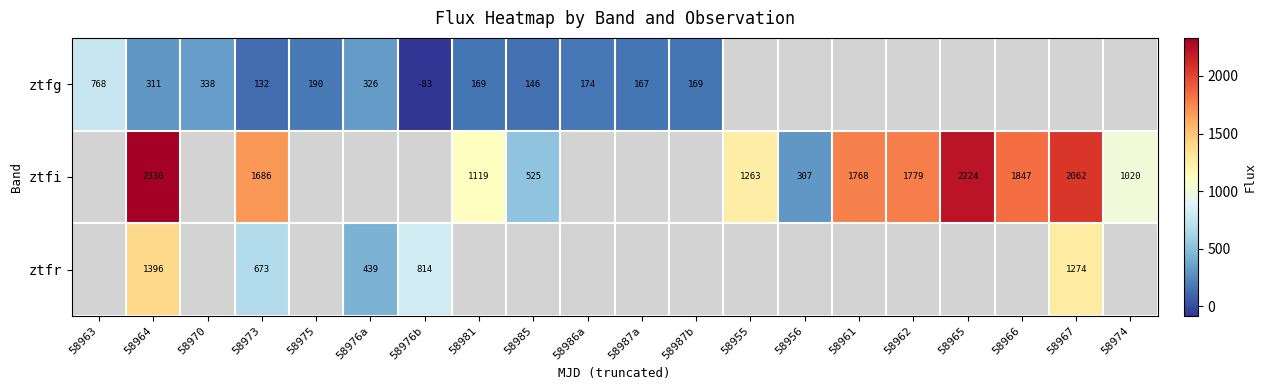

Where does the ztfi series first go above 1685?

58964